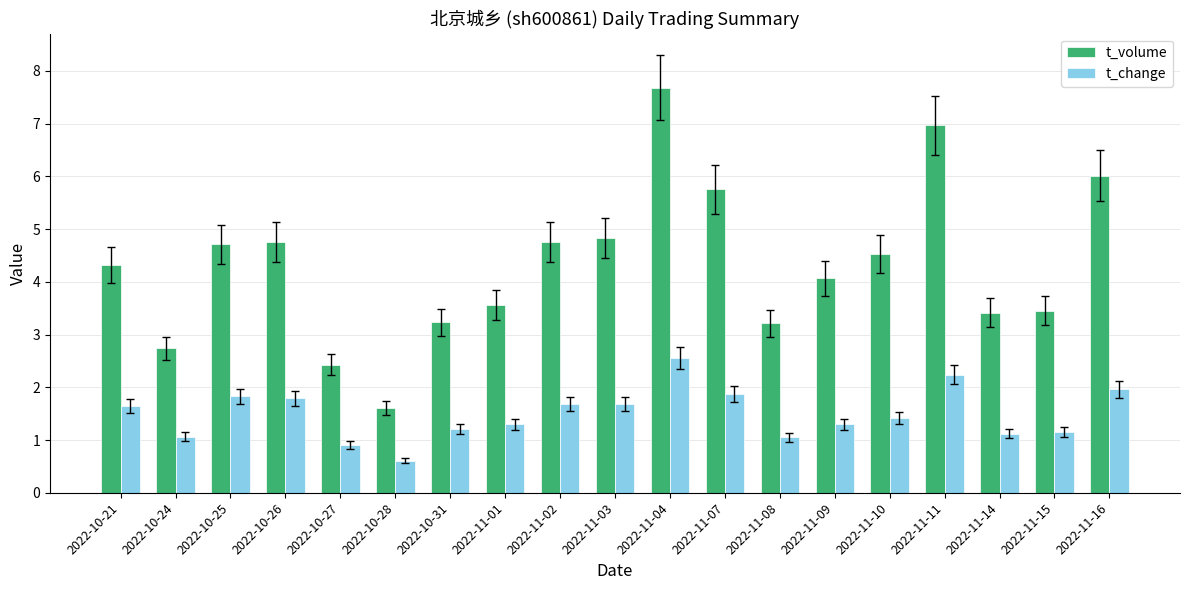

What is the spread (max minus min) of values at 2022-11-07?

3.9